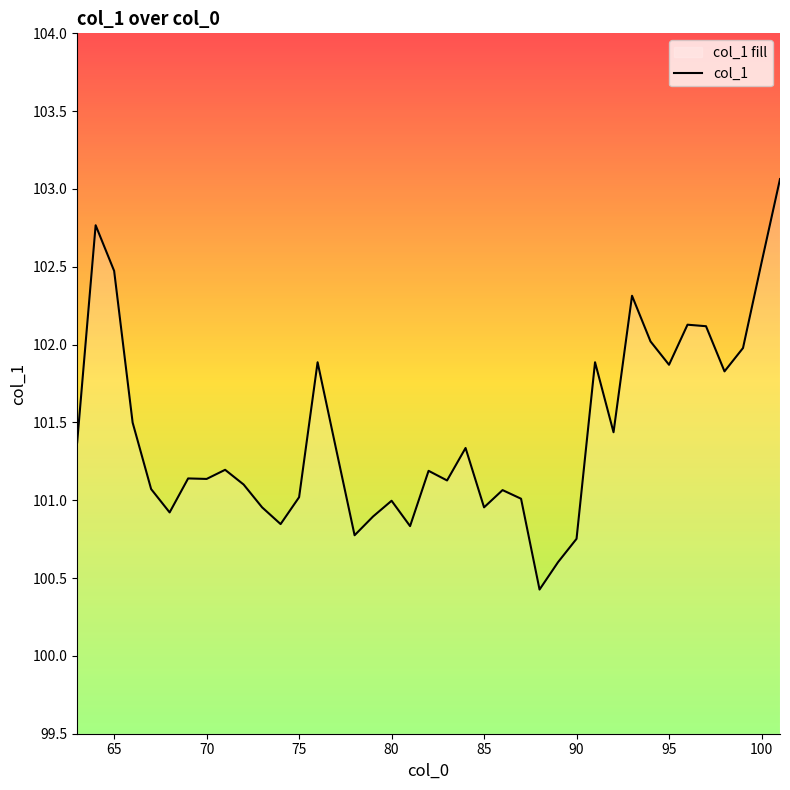

What is the difference between the maximum and minimum values?

2.6